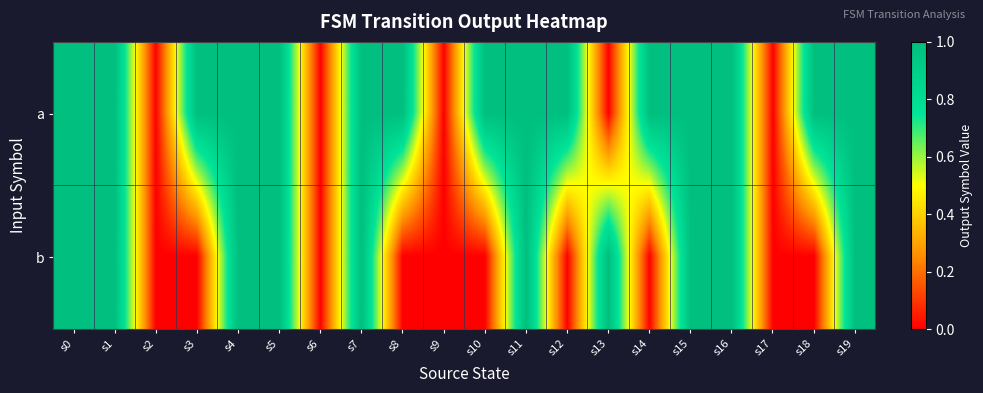

List the series in order of their peak value, lowest first.

a, b